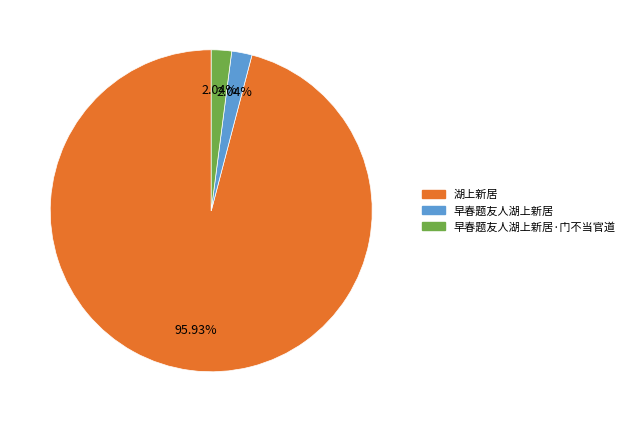

Is there a majority slice in this chart?

Yes